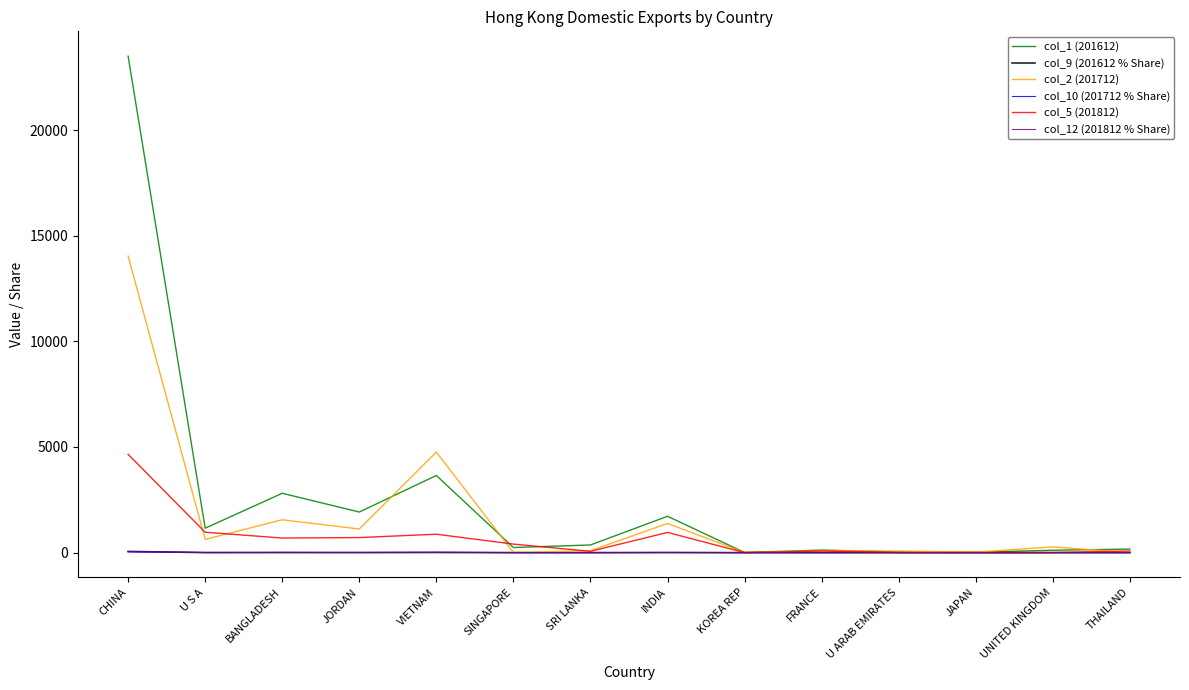

The col_12 (201812 % Share) series shows 0.0 at JAPAN. True or false?

True